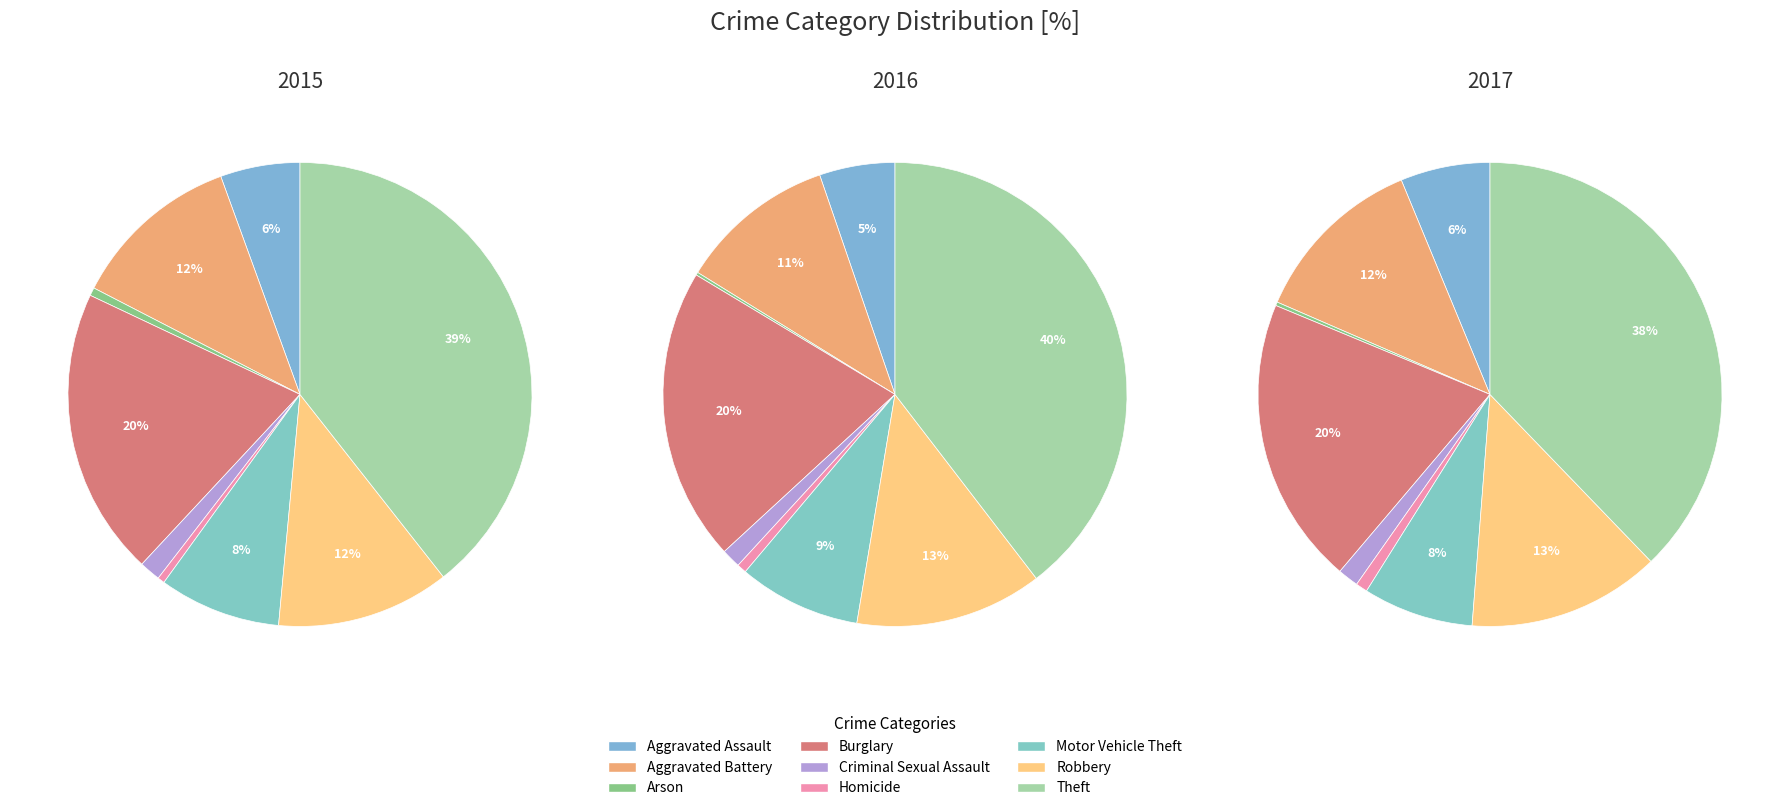

Which category has the biggest portion of the pie?

Theft